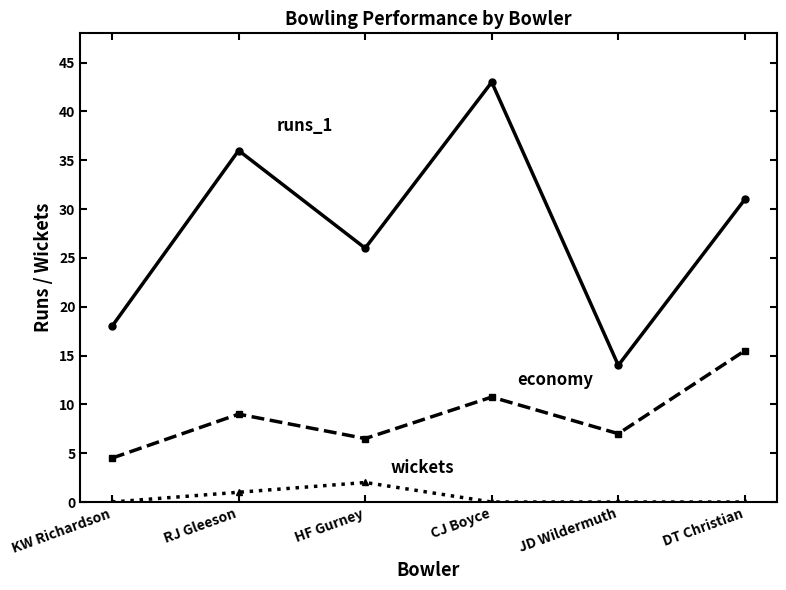

What is the greatest value displayed?

43.0